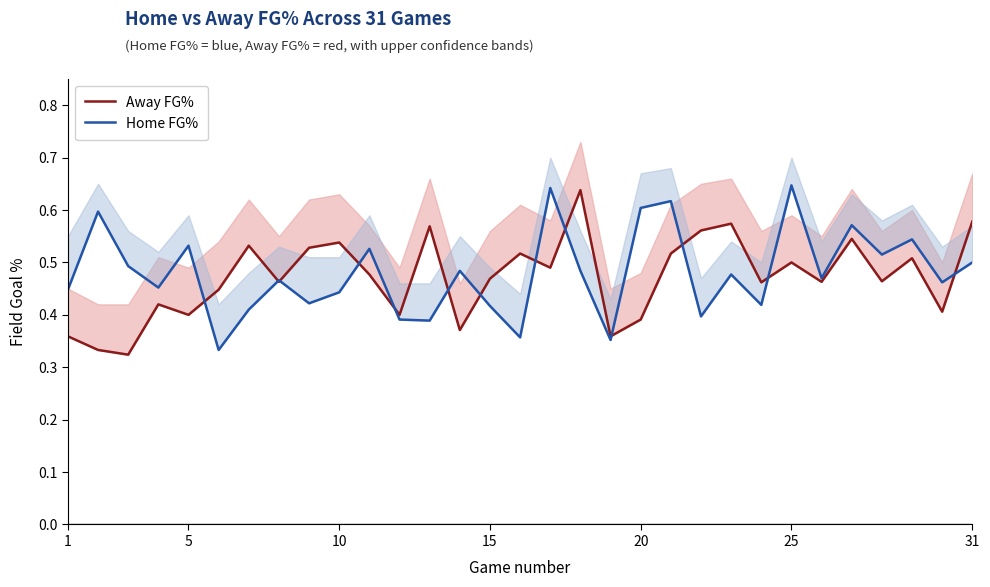

What is the greatest value displayed?

0.6